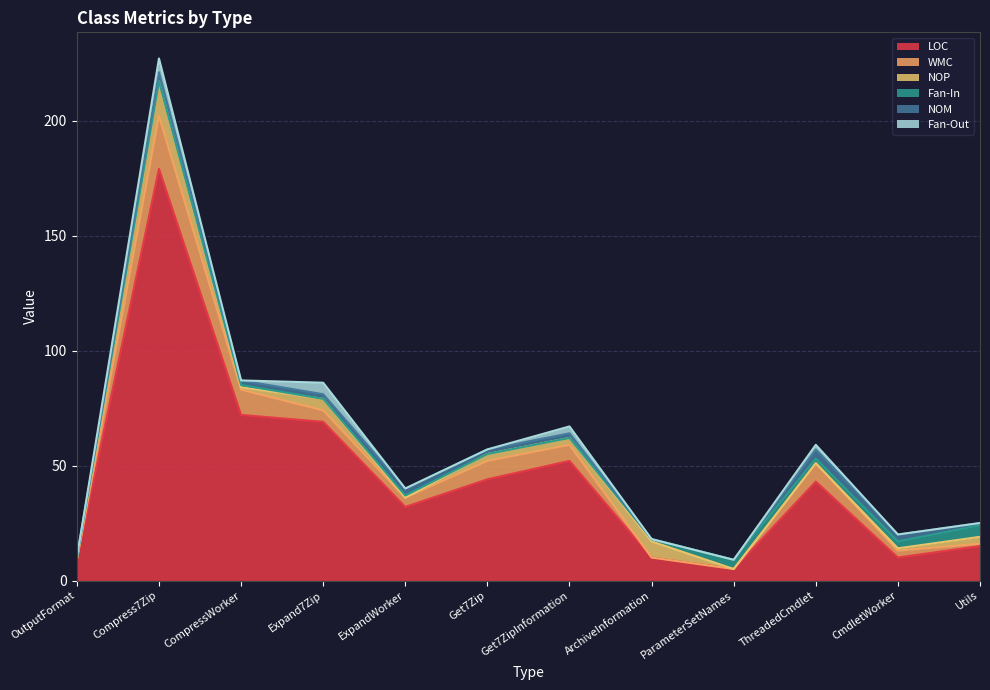

What is the sum of the WMC values at Compress7Zip and CmdletWorker?

26